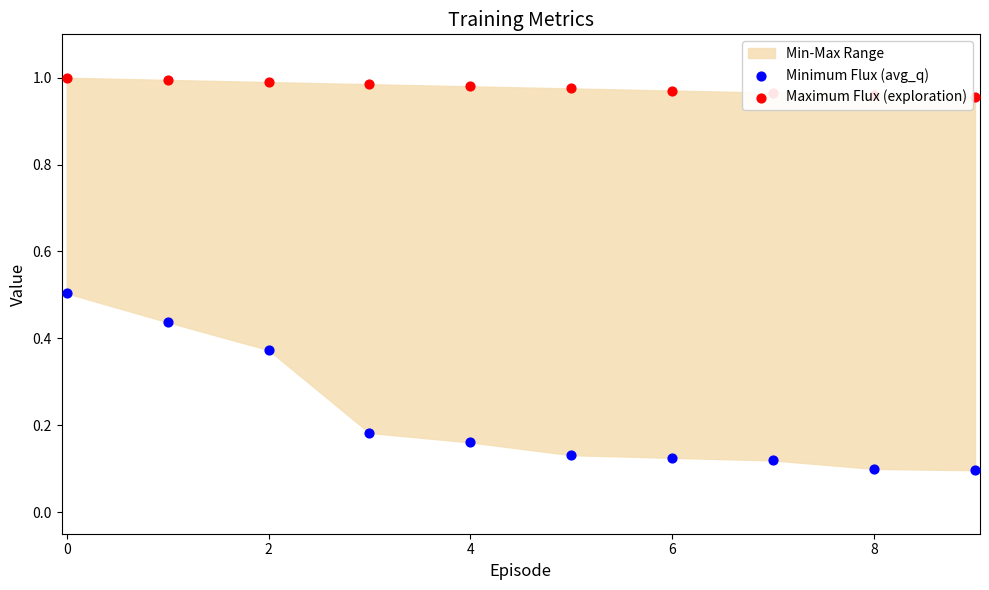

At how many categories does at least one series exceed 0?

10